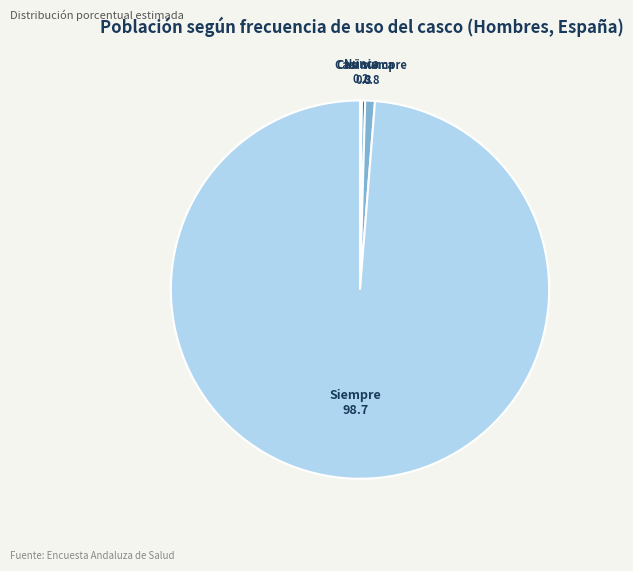

What is the majority slice?

Siempre